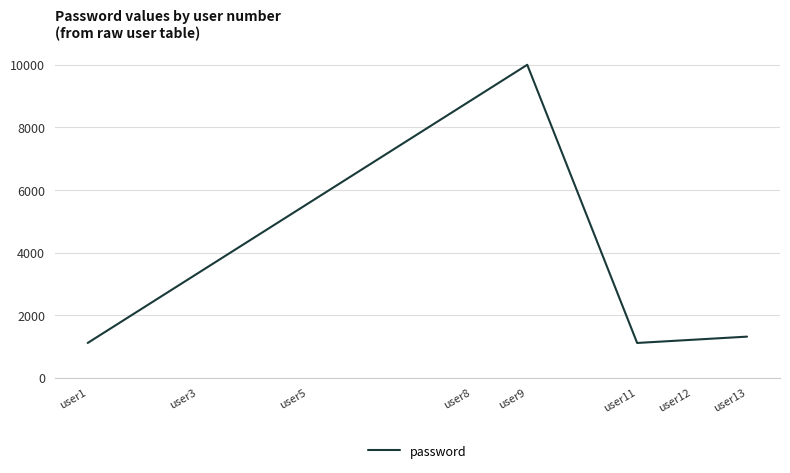

What is the difference between the maximum and minimum values?

8888